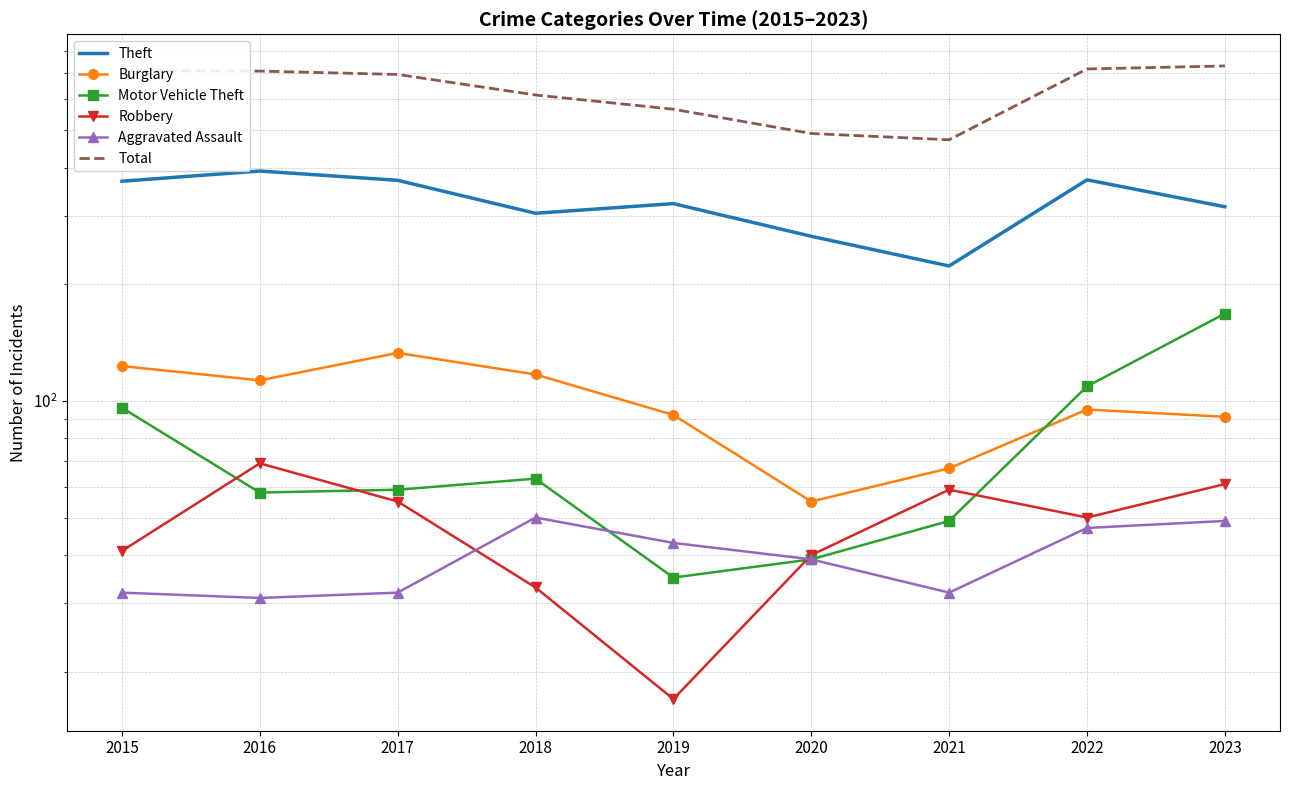

At which label is Total closest to 602?

2018